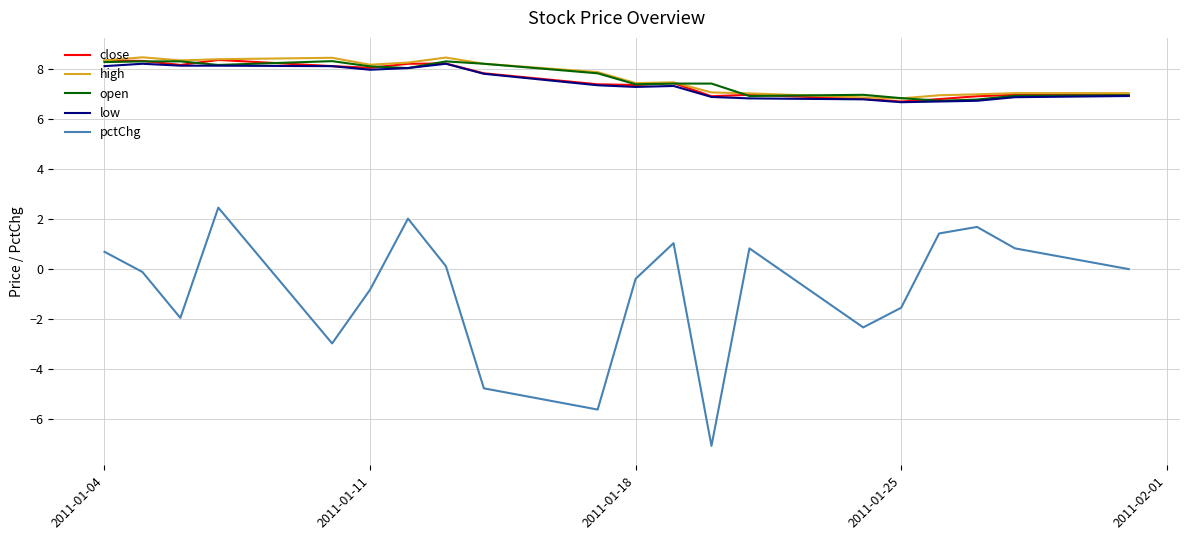

What is the lowest value of the open series?

6.7